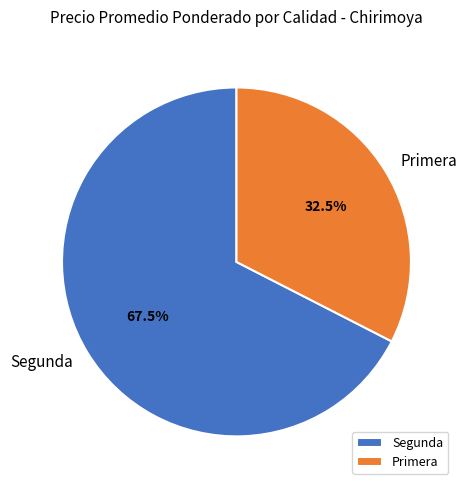

To the nearest percent, what is the average slice percentage?

50%